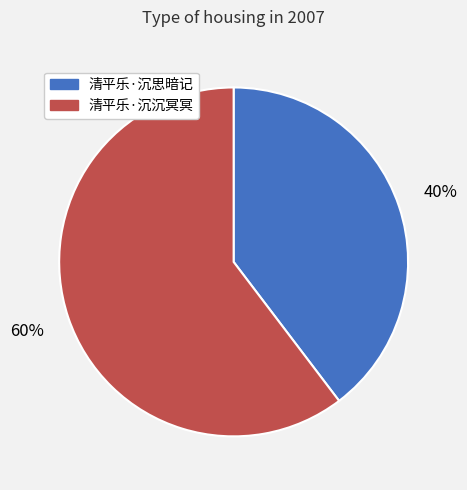

To the nearest percent, what percentage of the pie is 清平乐·沉沉冥冥?

60%